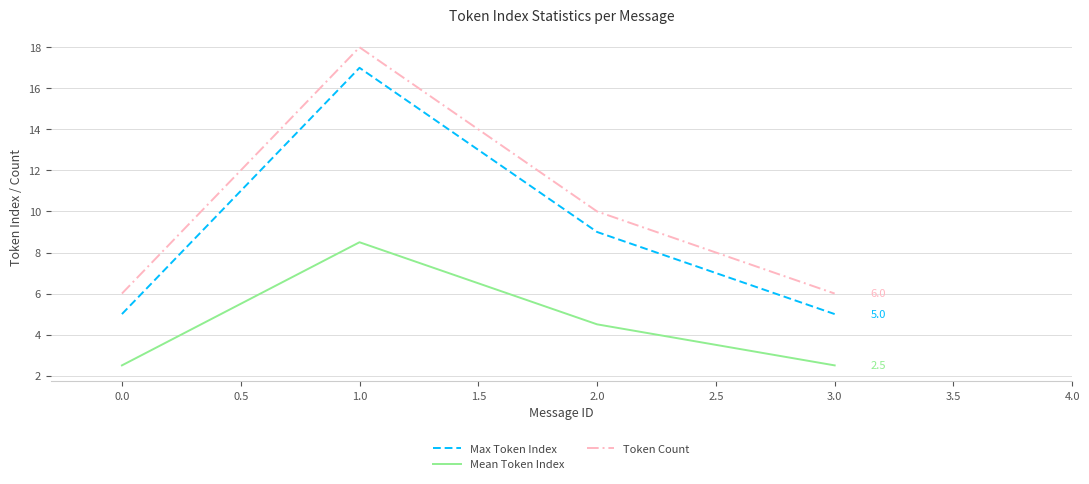

What is the spread (max minus min) of values at 1.0?

9.5